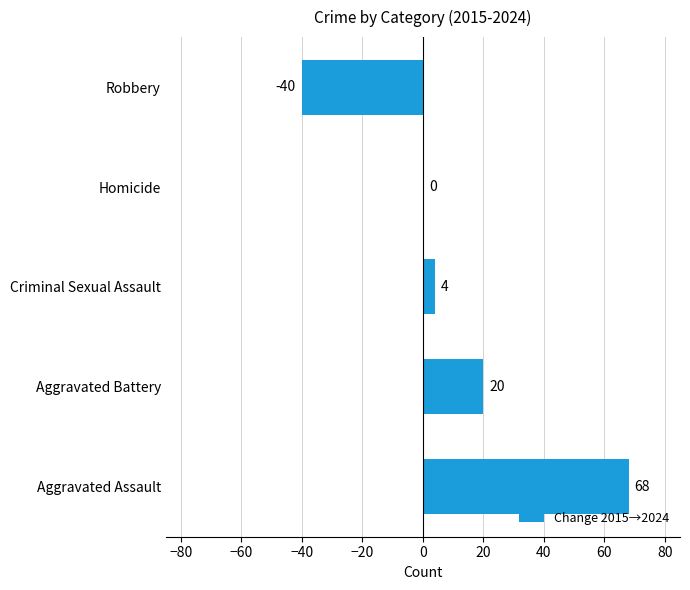

What is the approximate value at Criminal Sexual Assault, to the nearest 5?

5